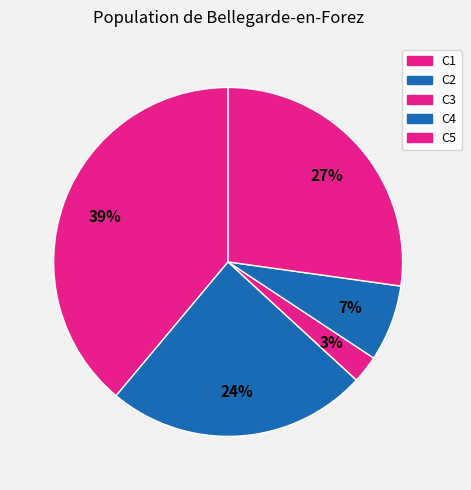

Count the number of slices in the pie.

5